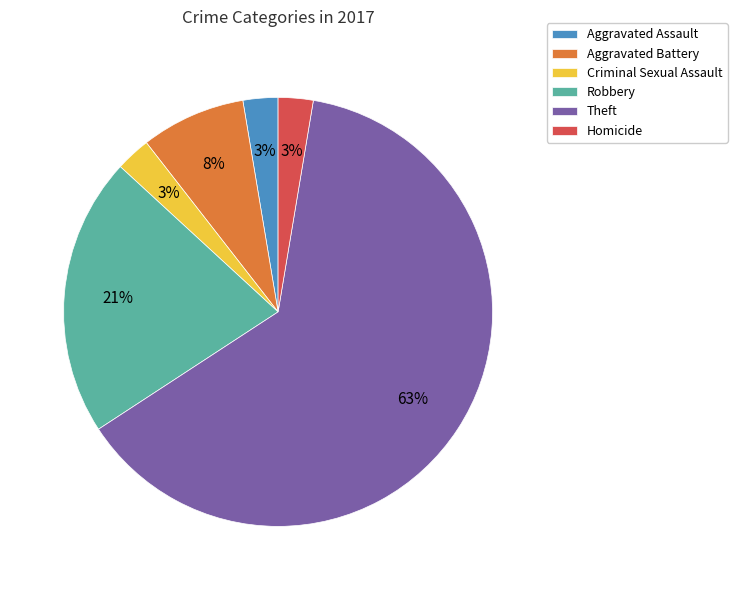

Is it true that Robbery is 21% of the pie?

True